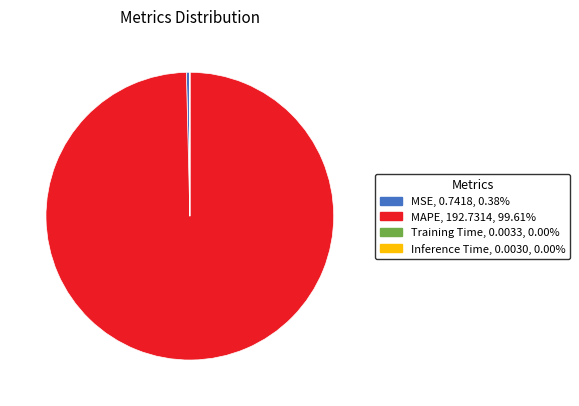

What is the largest slice in the pie chart?

MAPE